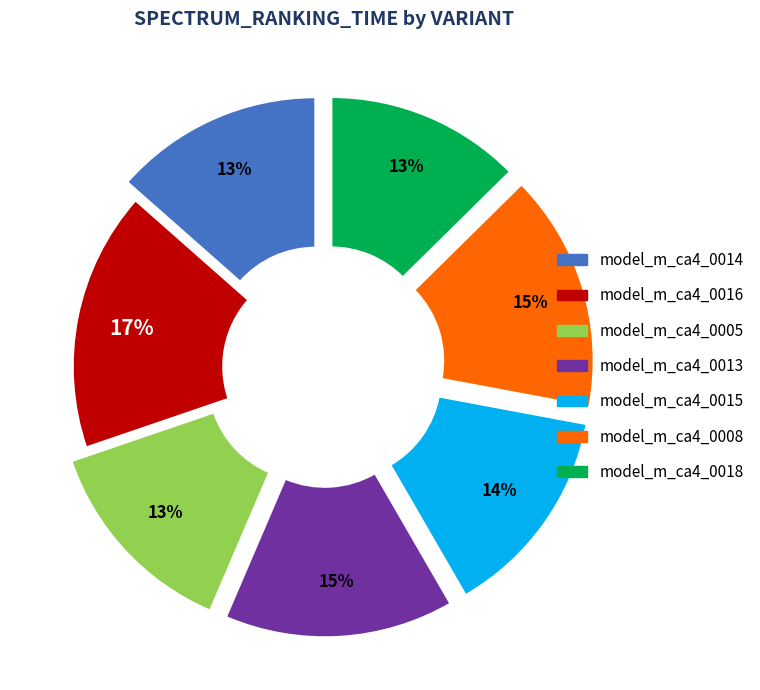

Do model_m_ca4_0018 and model_m_ca4_0016 together represent more than half of the pie?

No